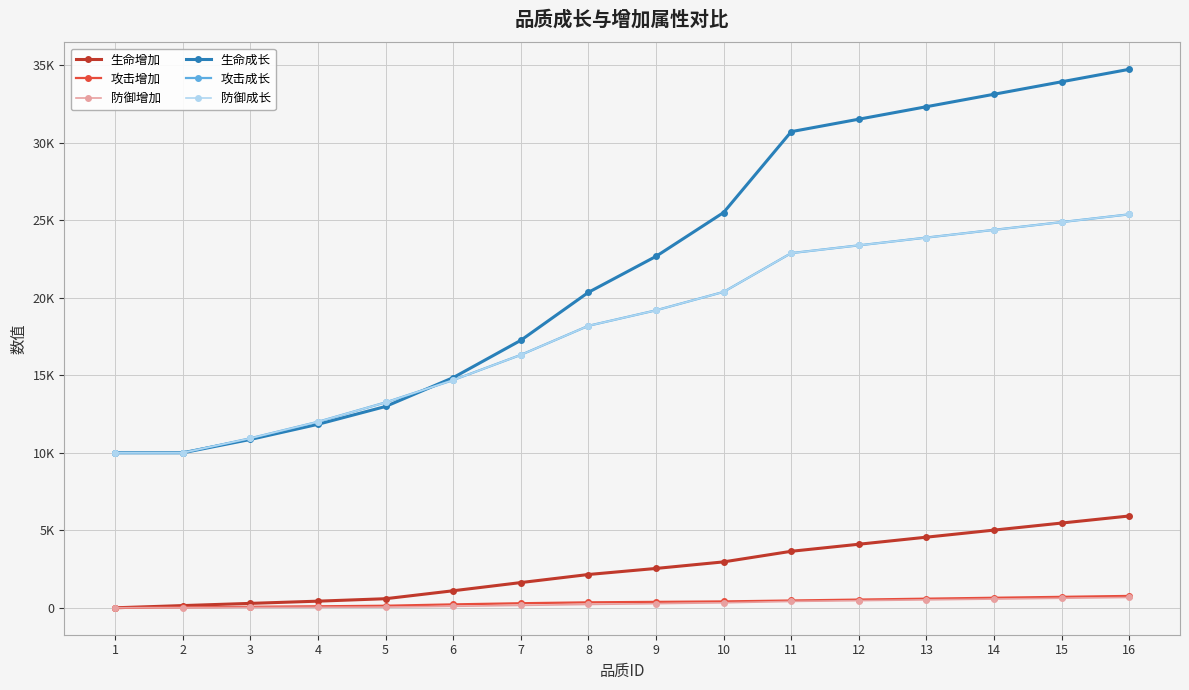

Is this an area chart (filled region under the line)?

No